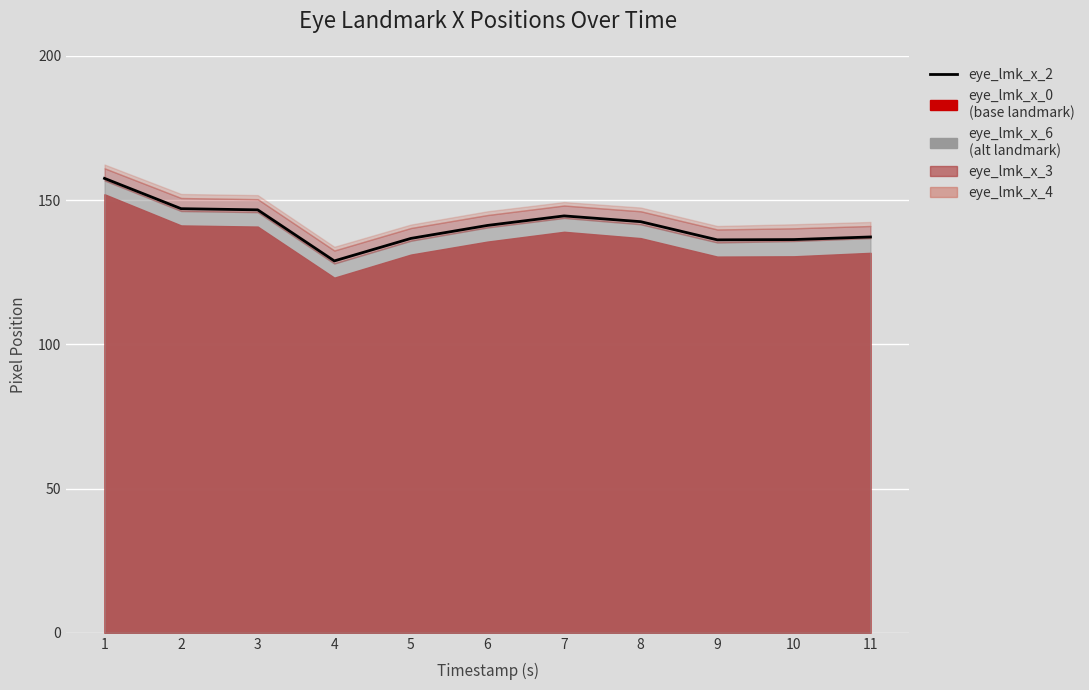

How many data points are less than 141?

5